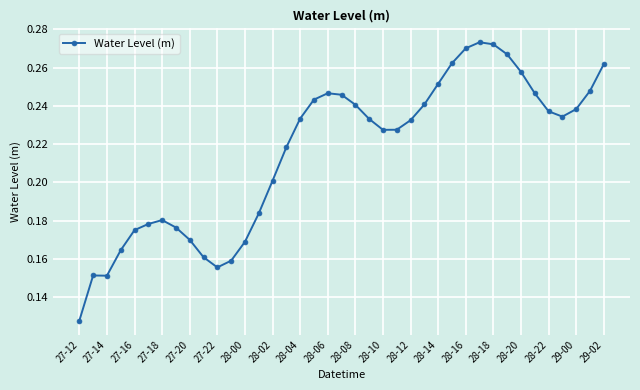

True or false: the data has more than 0 interior local peaks.

True